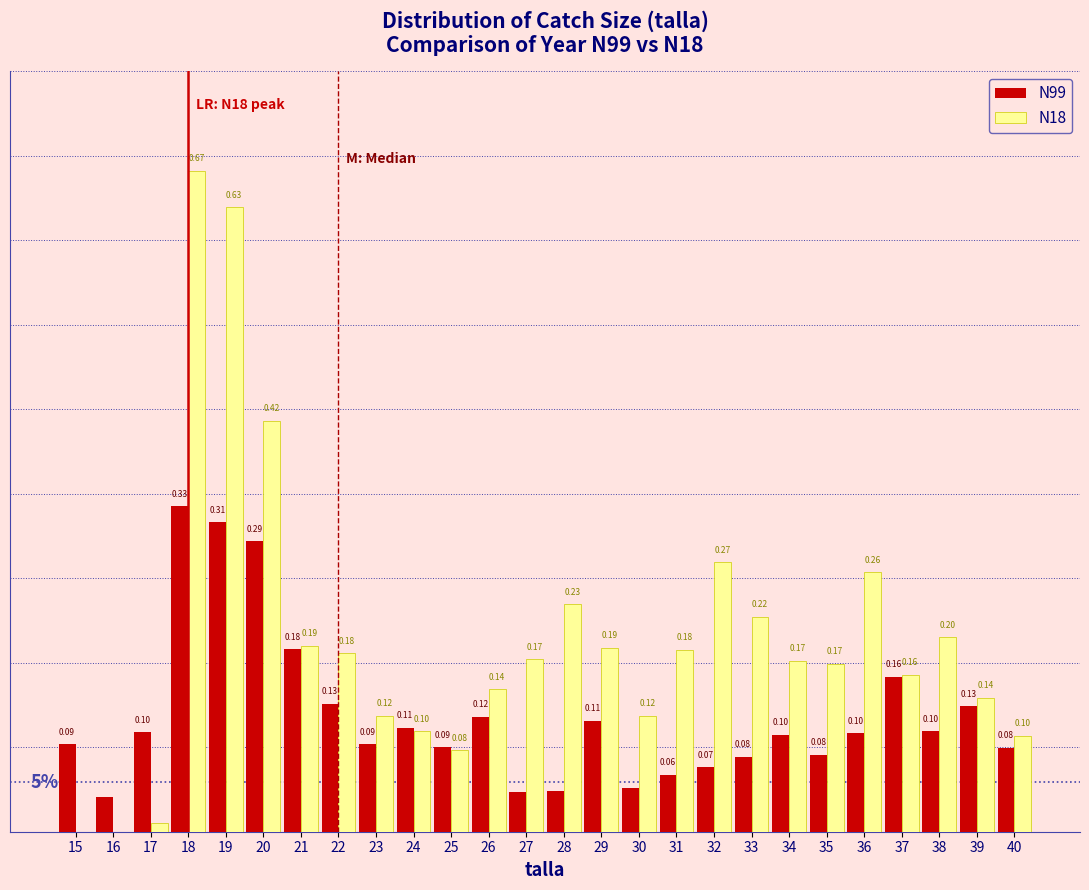

Is the value of N99 at 39 greater than the value of N18 at 28?

No